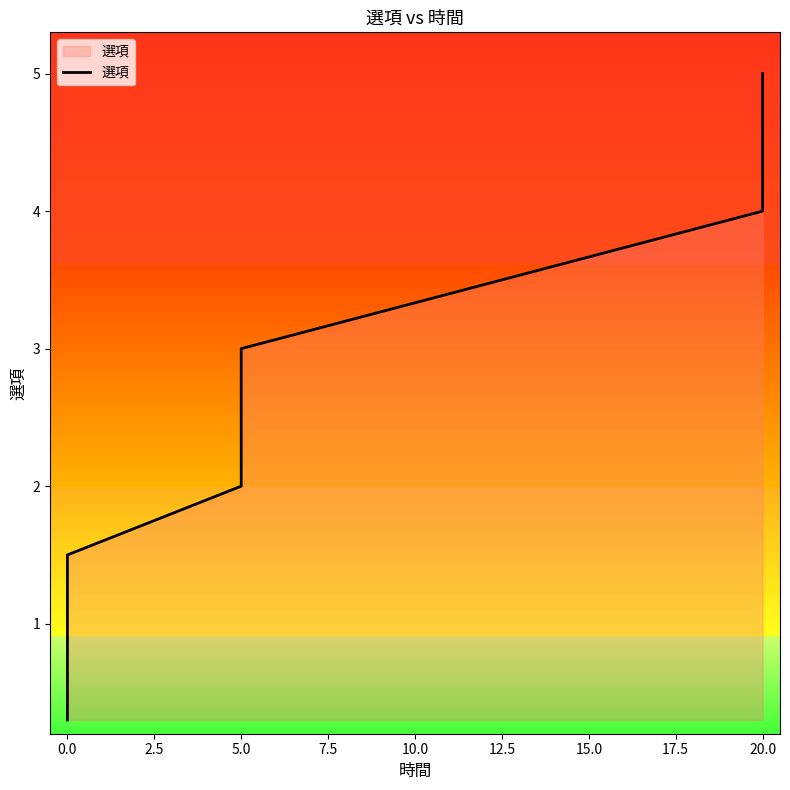

How many categories are shown in the chart?

8